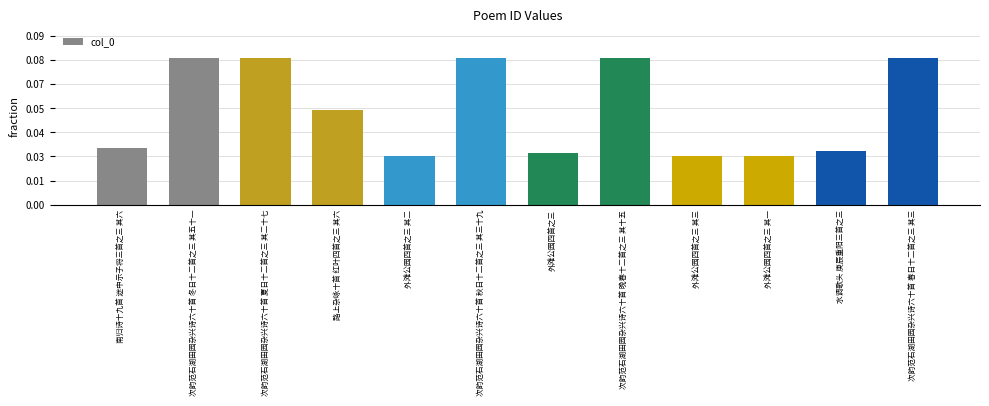

What is the maximum value shown in the chart?

1221350